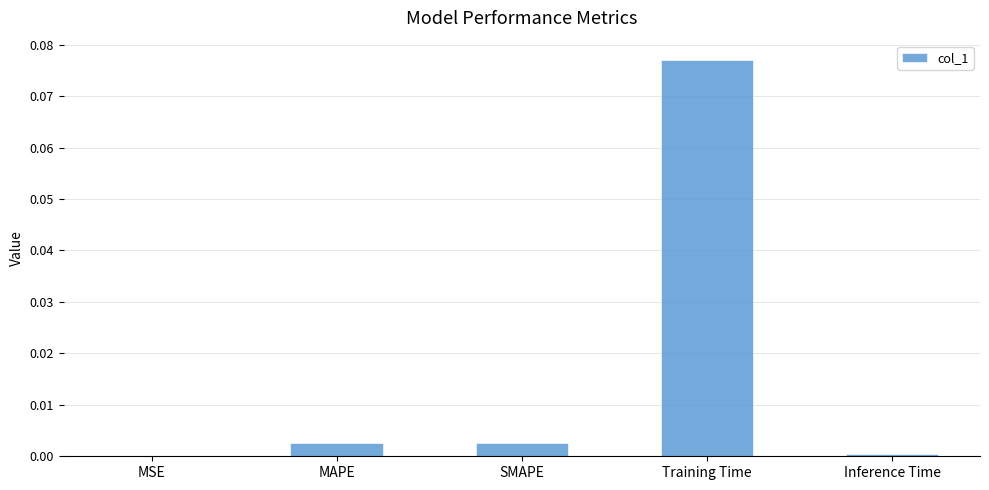

Which label corresponds to the largest value in the chart?

Training Time